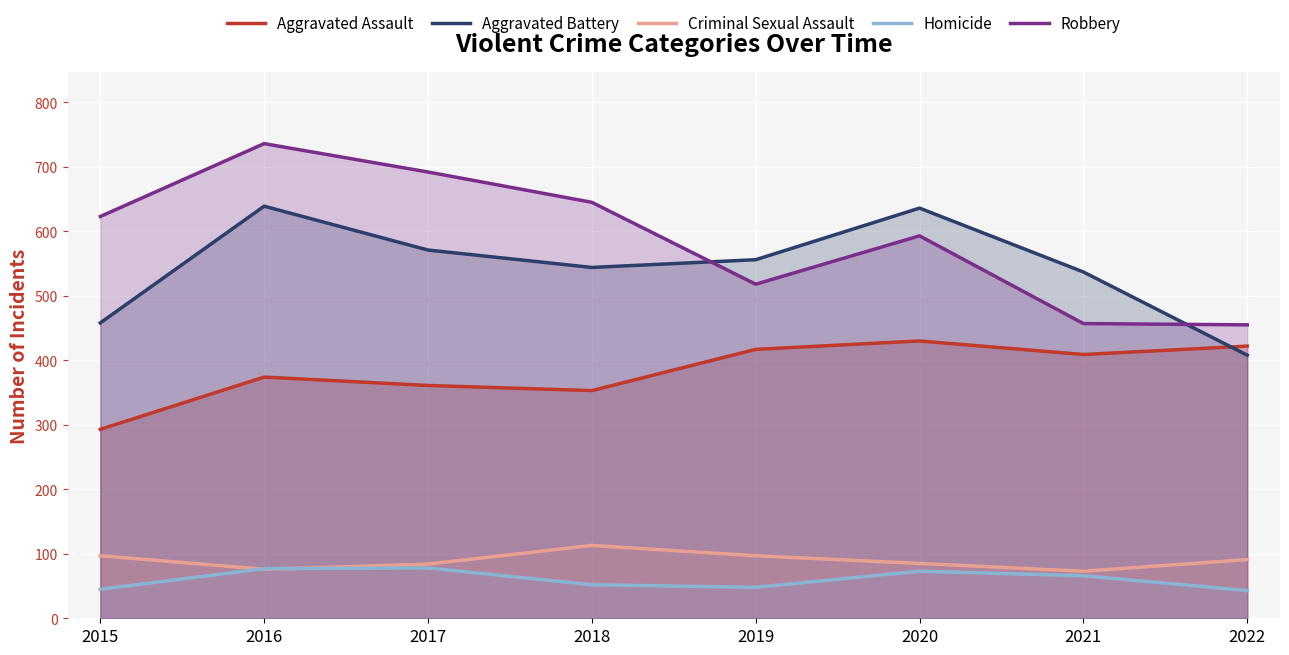

How many distinct data groups are displayed?

5